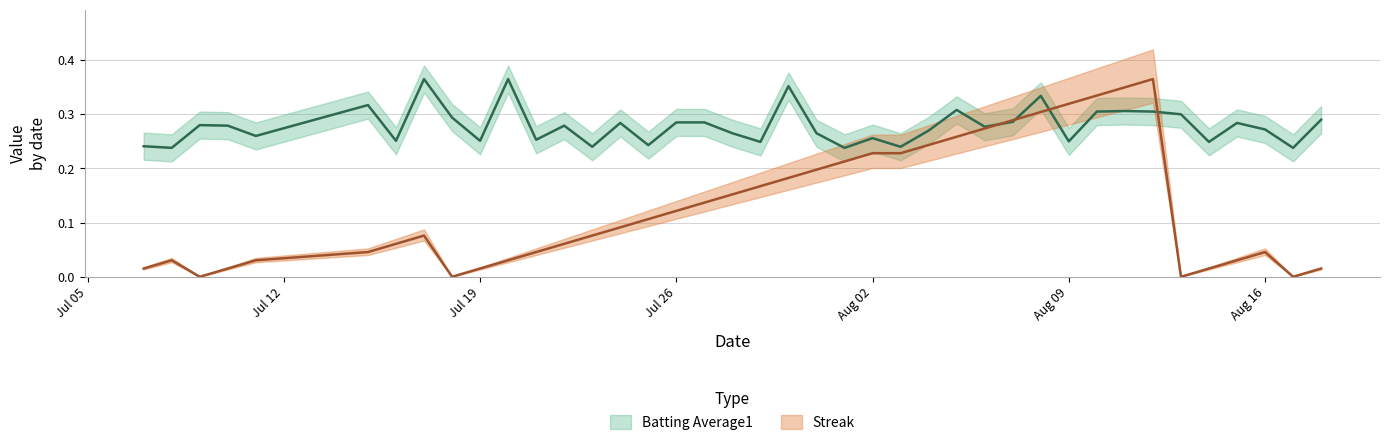

Rank the series by their maximum value, from lowest to highest.

Batting Average1, Streak